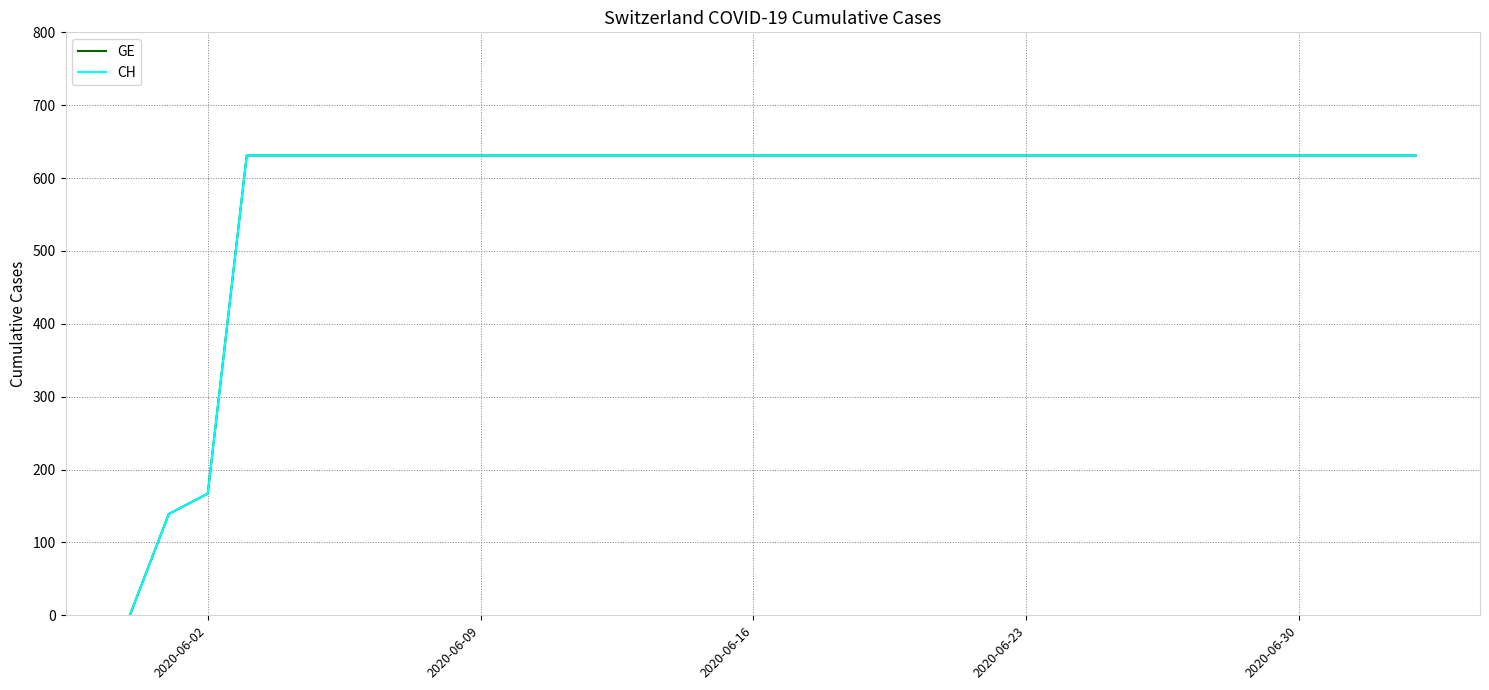

Does the chart have visible grid lines?

Yes